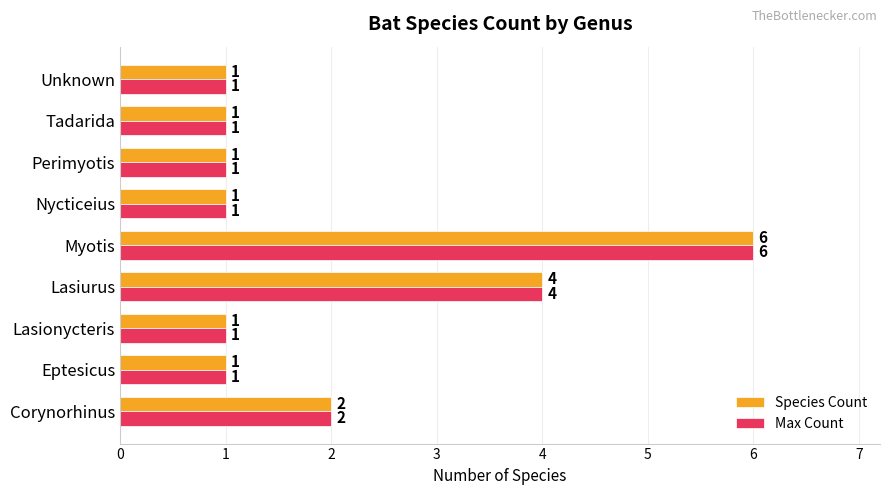

What is the sum of the Max Count values at Lasiurus and Lasionycteris?

5